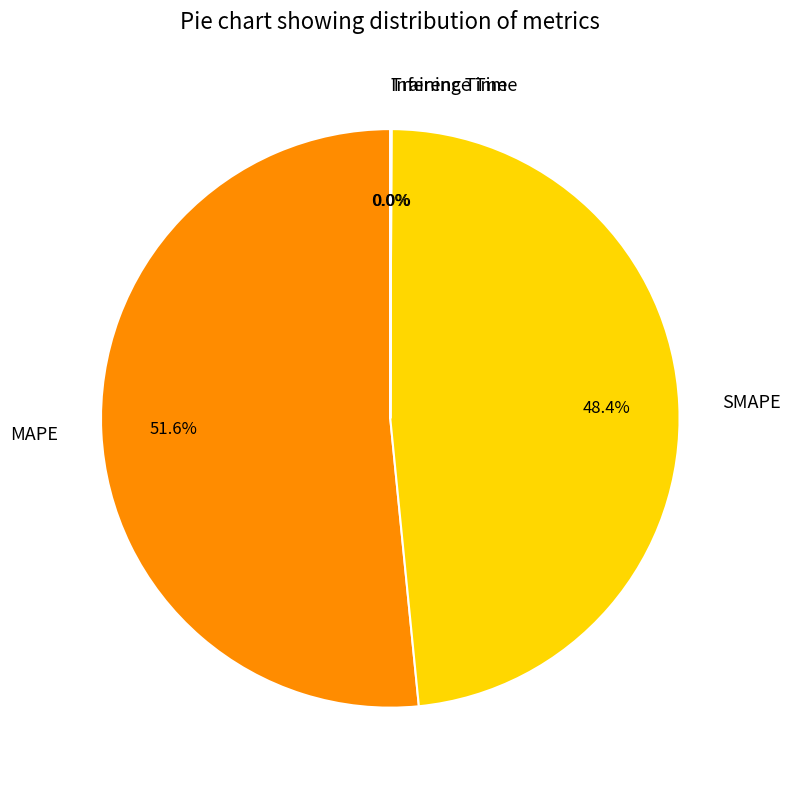

Is the sum of MAPE and SMAPE greater than half?

Yes